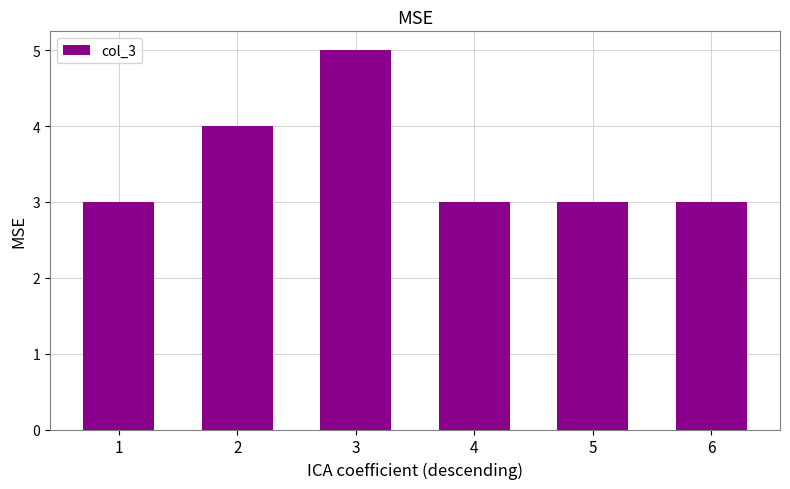

What is the greatest value displayed?

5